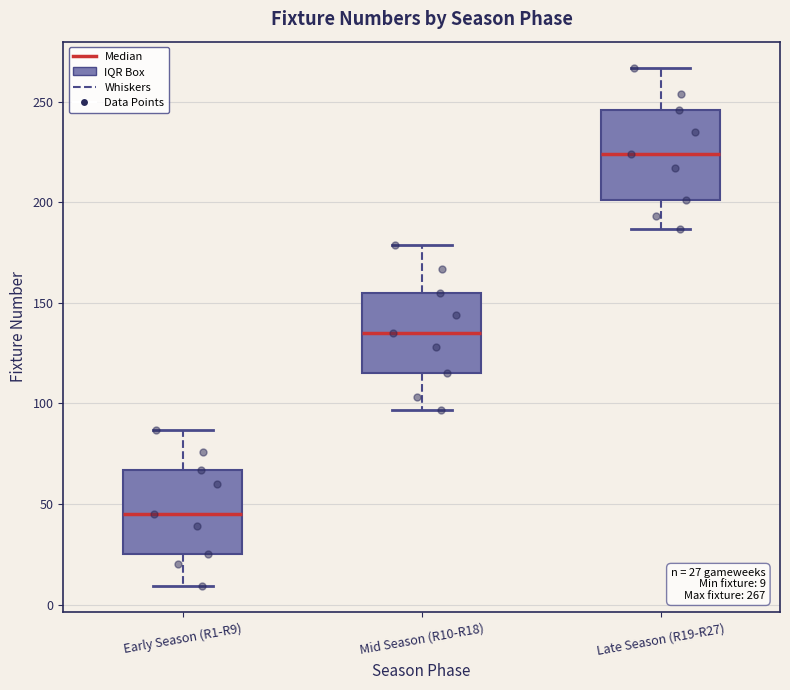

Which box's median line is the highest?

Late Season (R19-R27)